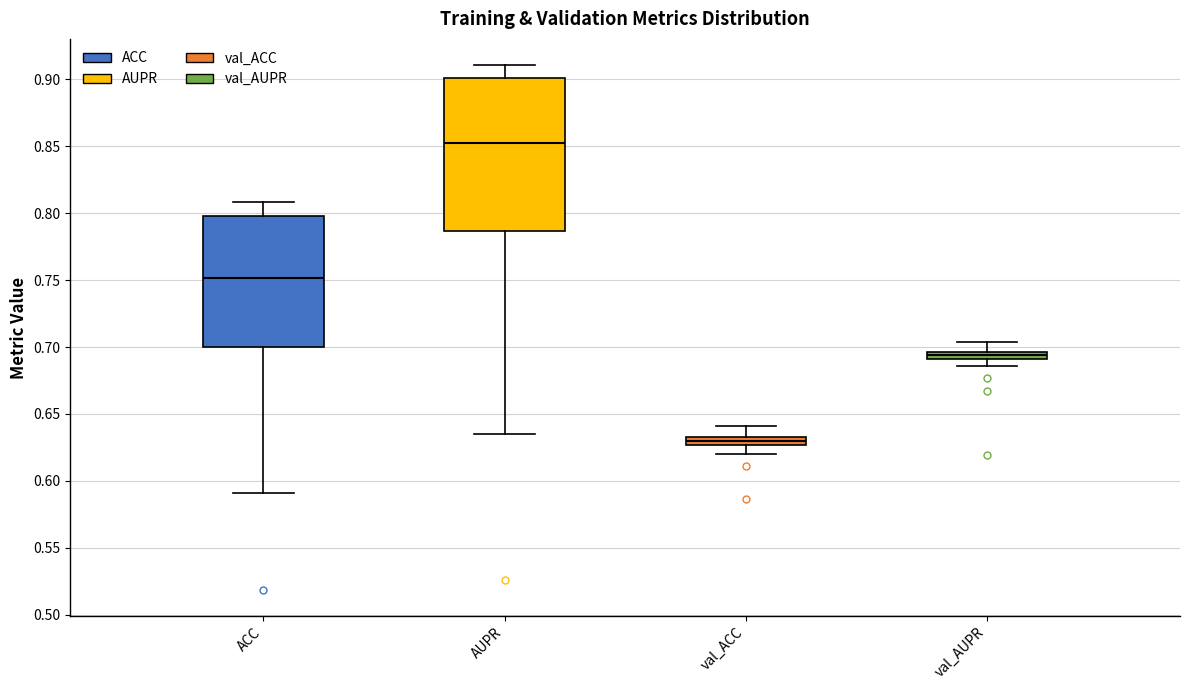

Comparing the boxes themselves (not the whiskers), which one is the tallest?

AUPR